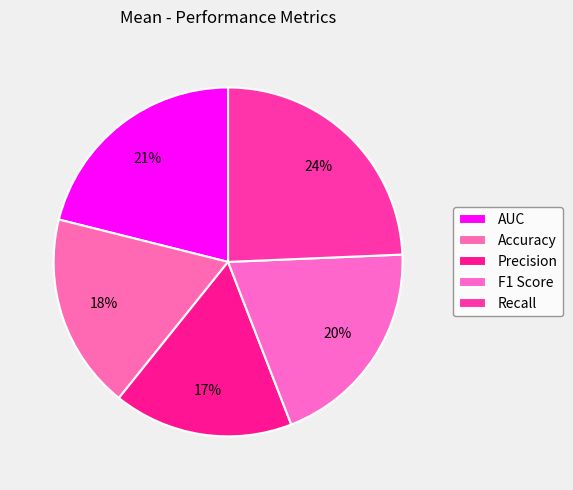

To the nearest percent, what portion does Recall represent?

24%